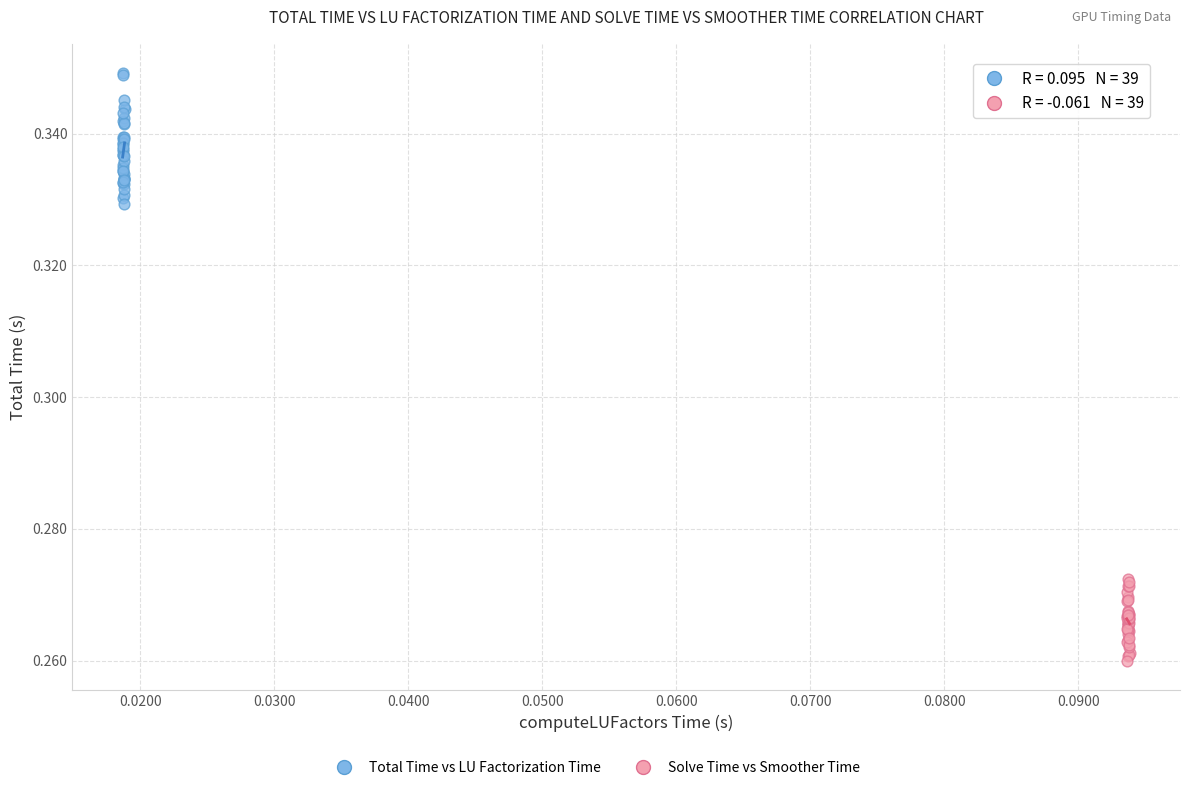

Which series contains the highest Y value?

Total Time vs LU Factorization Time